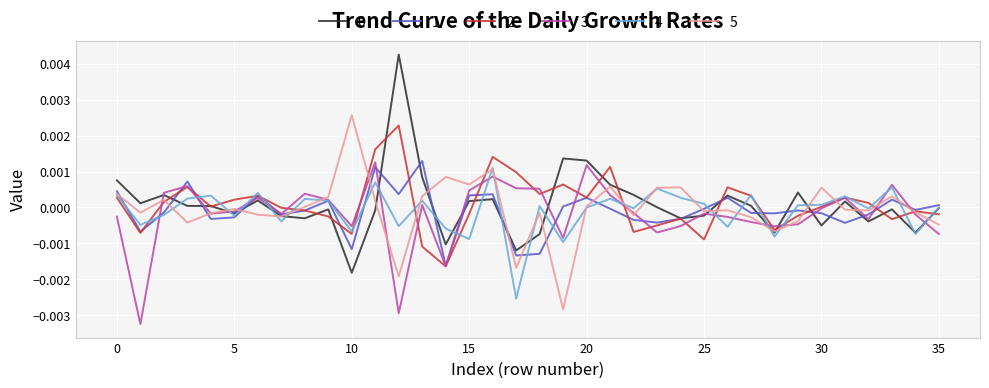

Does the chart have visible grid lines?

Yes